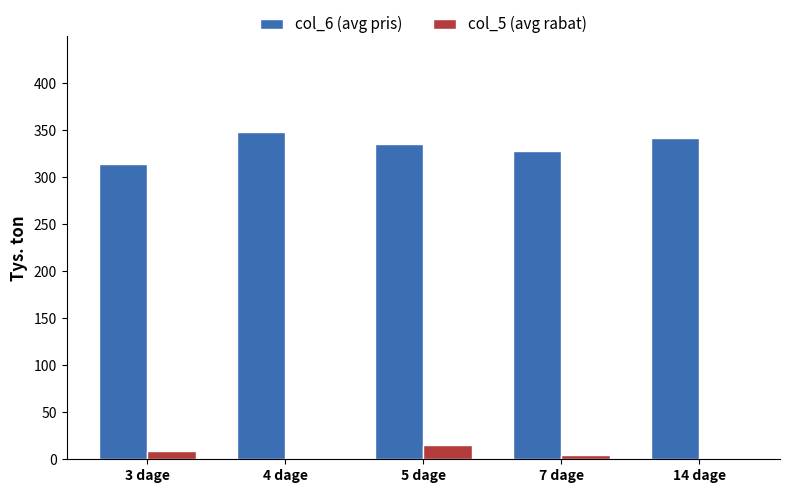

Reading left to right, what are all the values shown in this chart?

col_6 (avg pris): 314	348	335	328	342
col_5 (avg rabat): 9	0	15	5	0